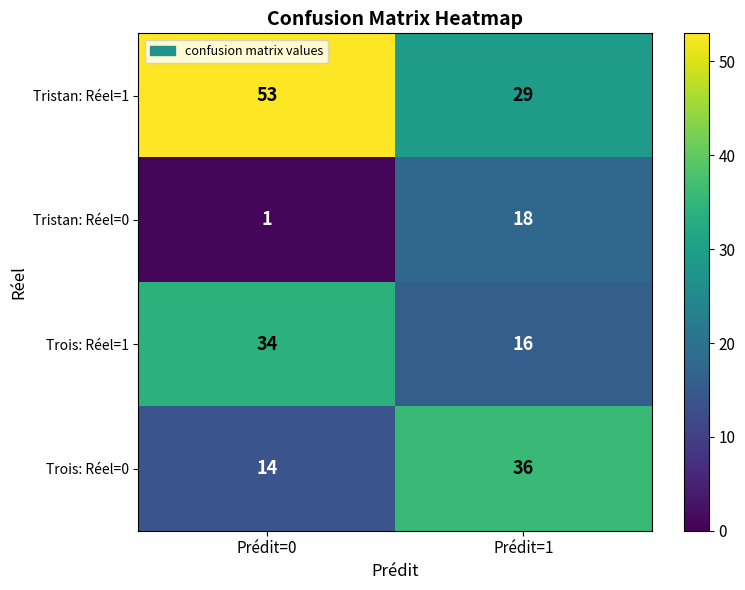

What is the approximate value of Tristan: Réel=0 at Prédit=1, to the nearest 10?

20